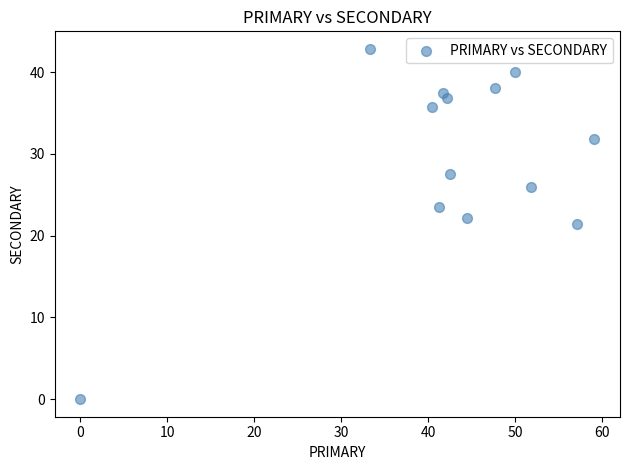

What is the range of Y values (max minus min)?

42.9